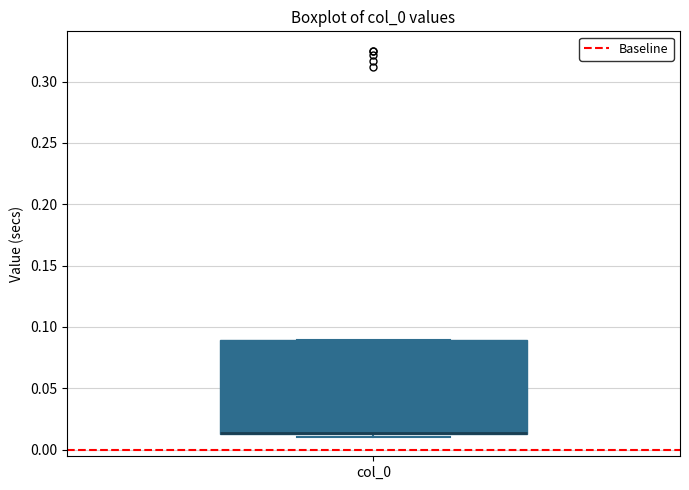

Where is the lower edge of the box for col_0 on the y-axis? The values are not printed on the chart, so give them approximately, as read against the axis.

0.015